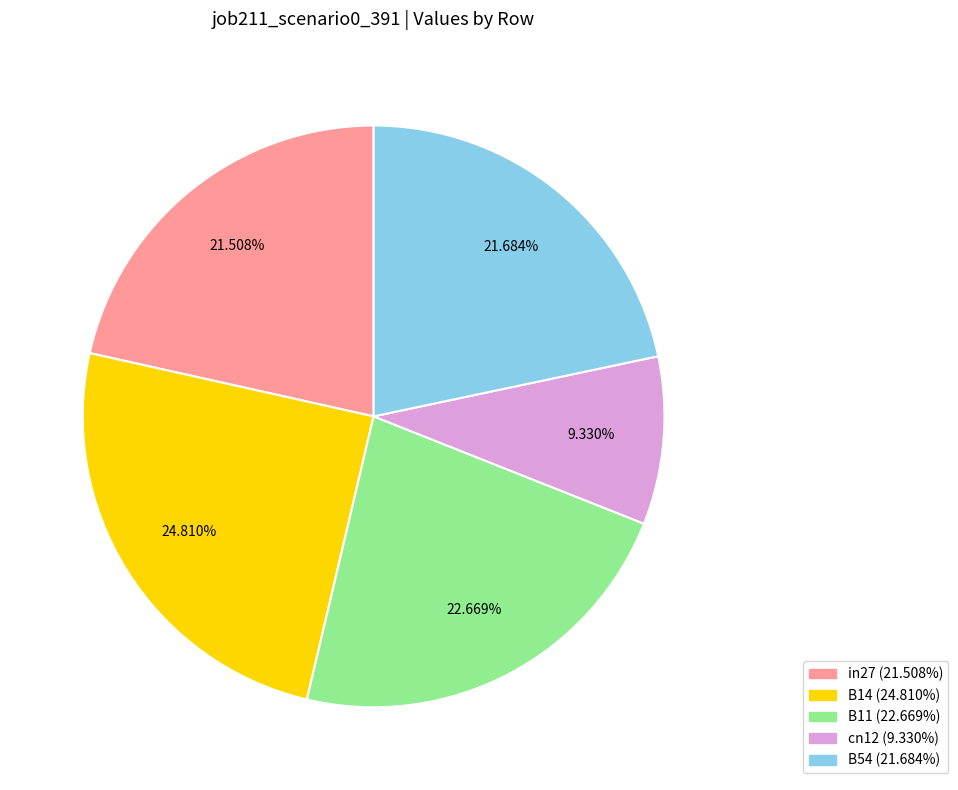

What is the total percentage of B14 and in27?

46.3%